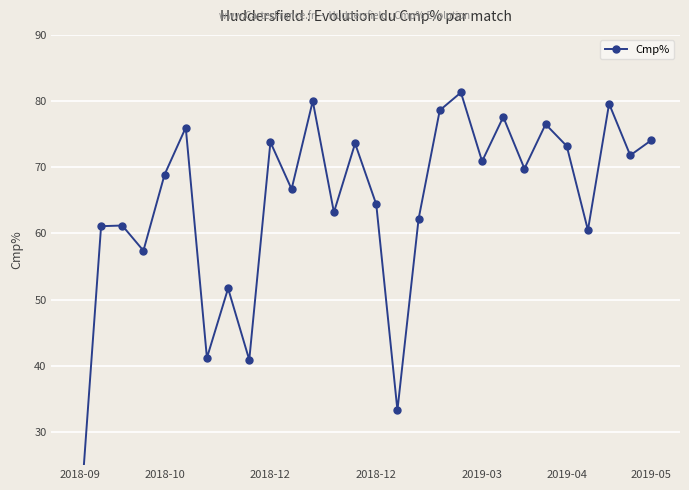

True or false: the data shows 76.5 at 22.

True